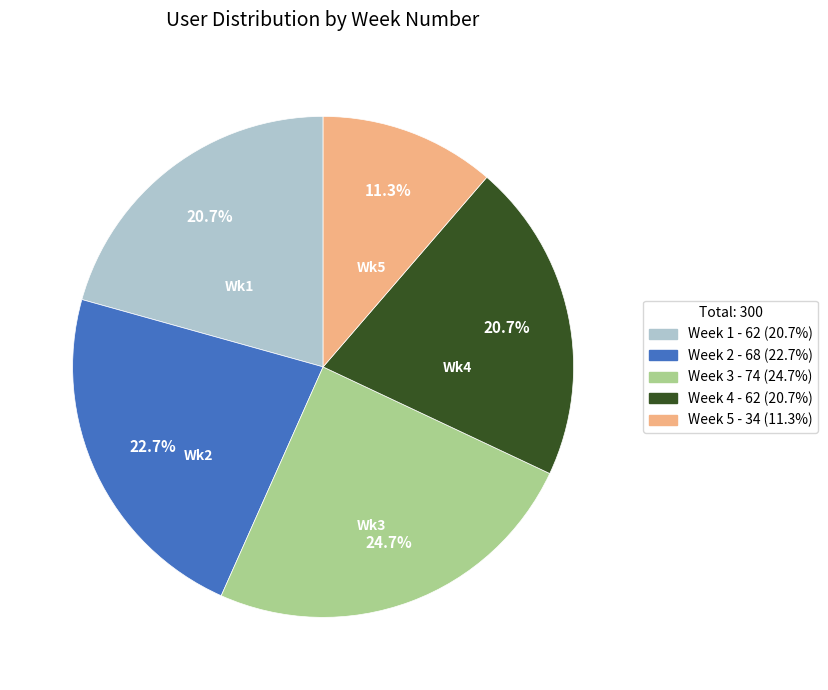

Does Week 5 represent more than half of the total?

No